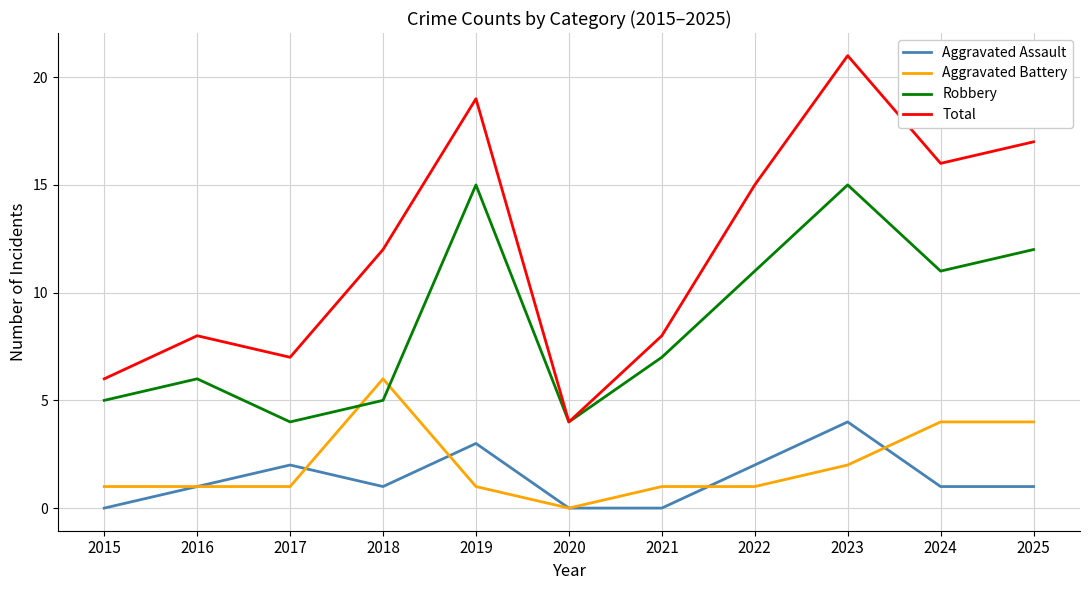

True or false: Robbery and Aggravated Assault intersect in this chart.

False